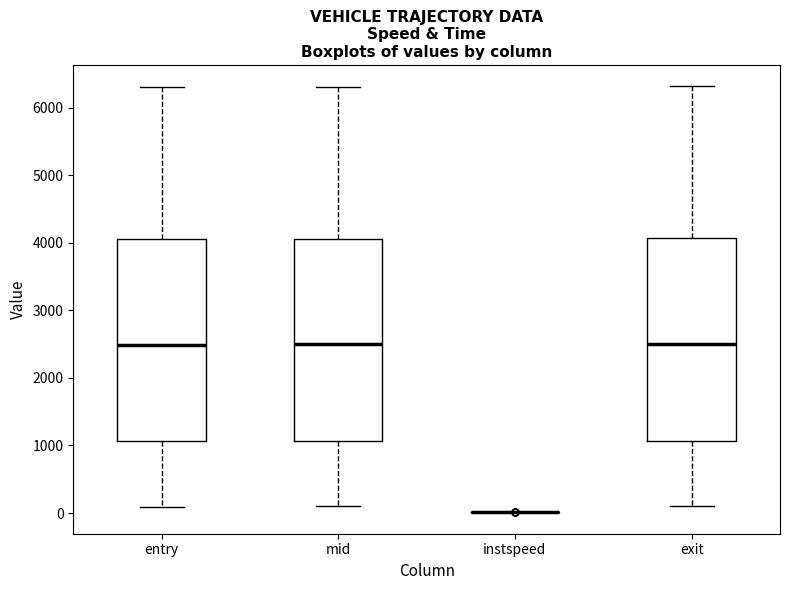

Where does the lower whisker of the box for mid end on the y-axis? The values are not printed on the chart, so give them approximately, as read against the axis.

100